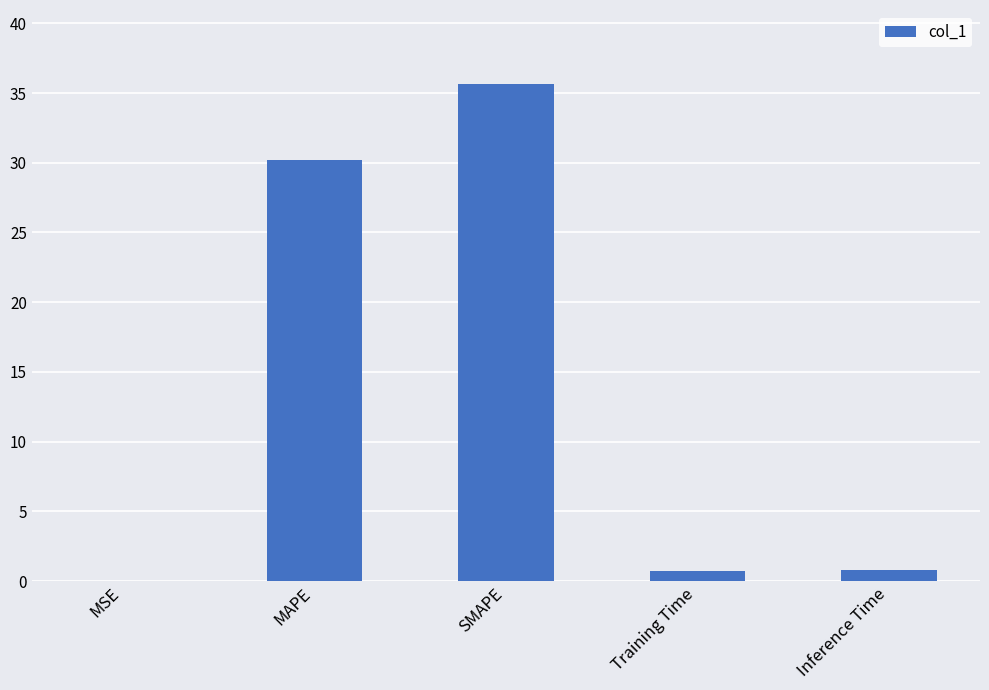

Are the bars horizontal?

No